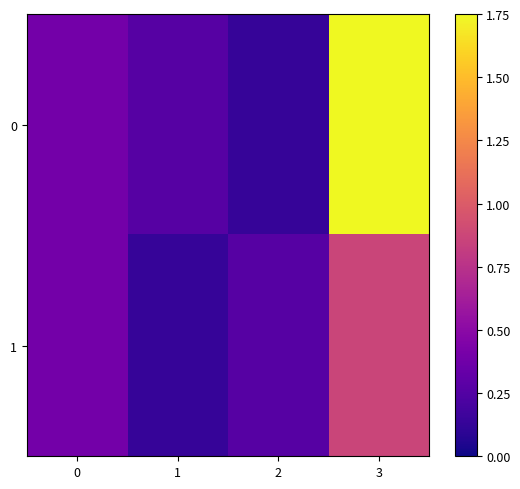

At which category is the sum across all series the highest?

3